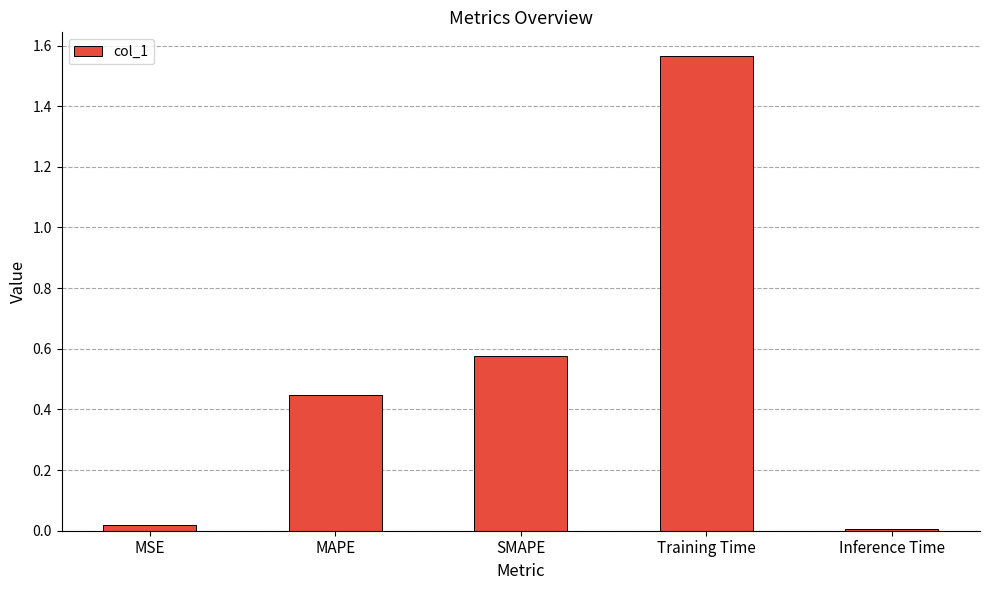

Which category has the highest value across all series?

Training Time